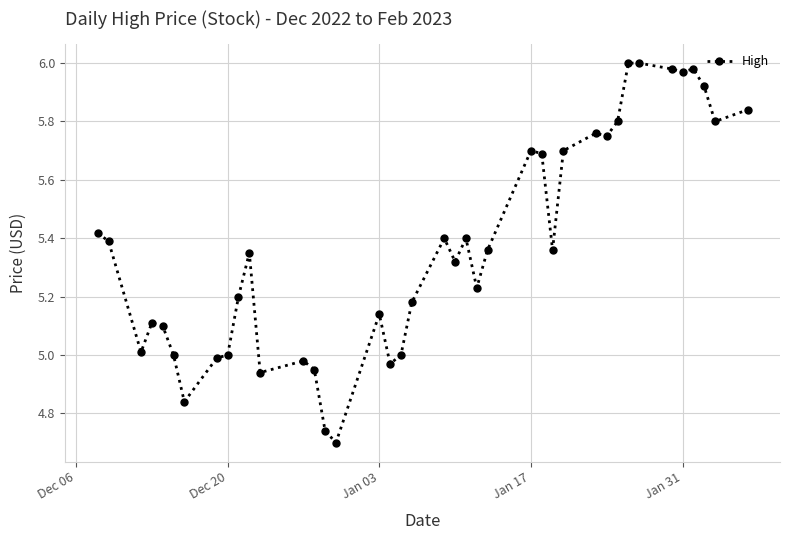

What is the difference between the second highest and second lowest values?

1.3